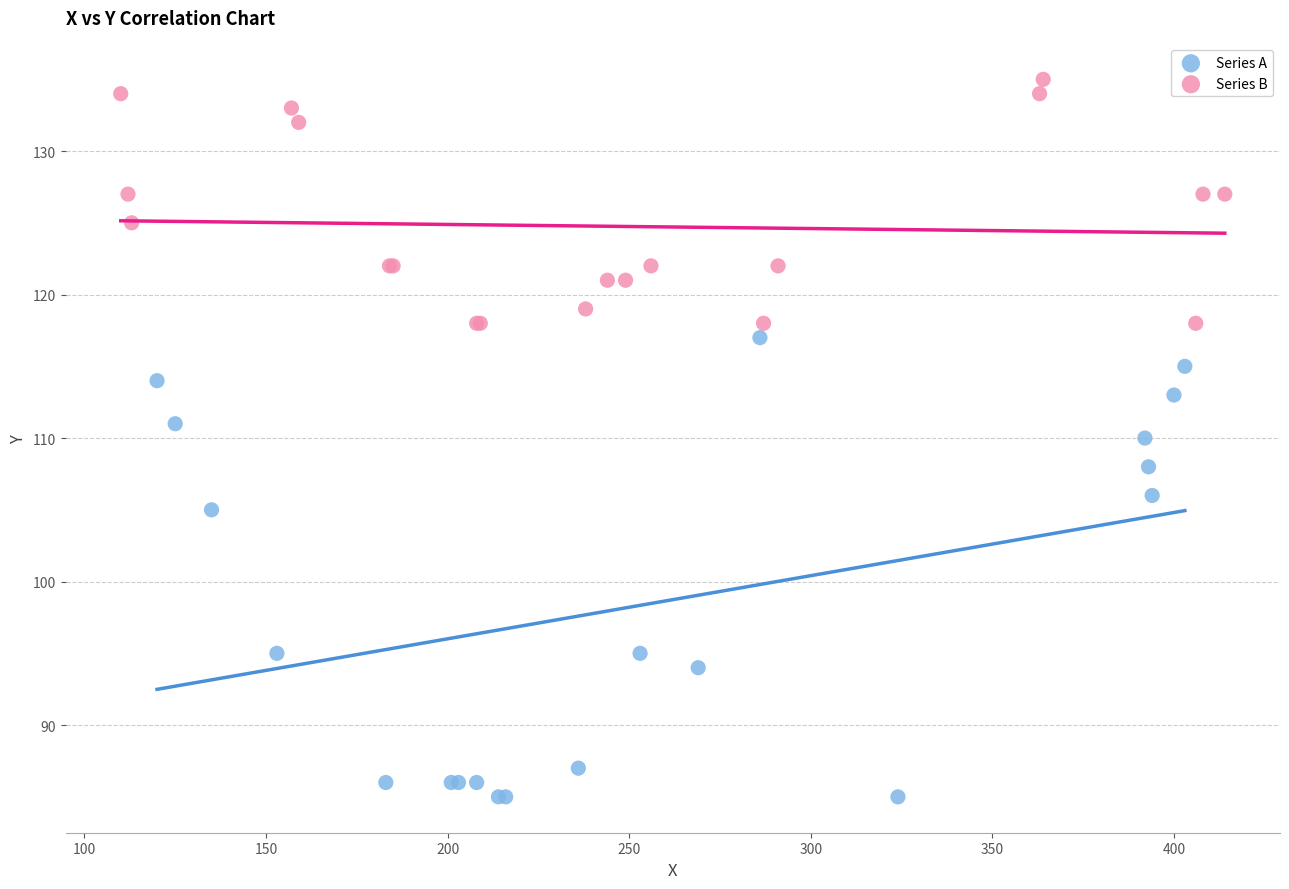

What are all the series names shown in the legend?

Series A, Series B